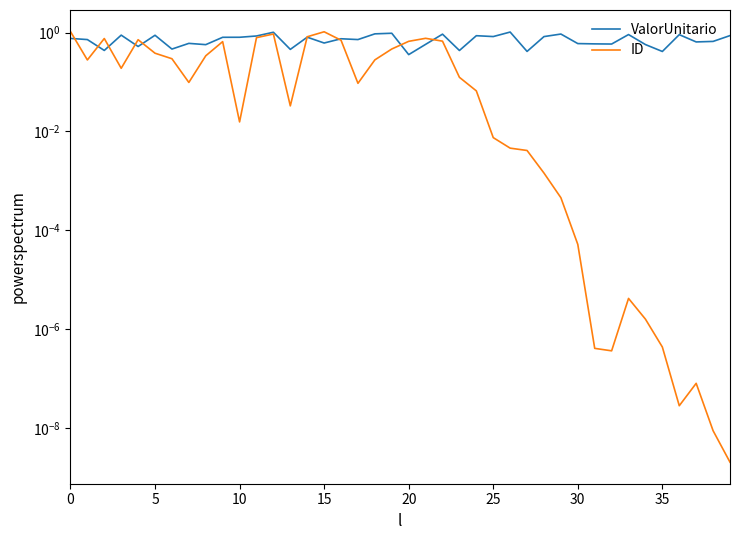

Which series ends up on top after the final intersection of ValorUnitario and ID?

ValorUnitario